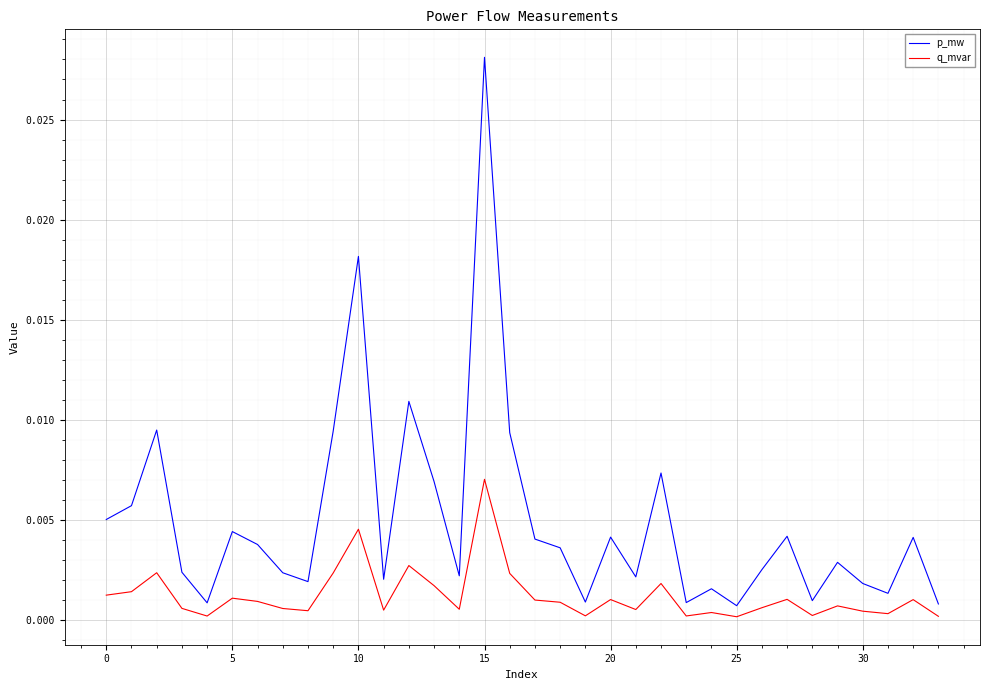

True or false: p_mw and q_mvar cross at least once.

False